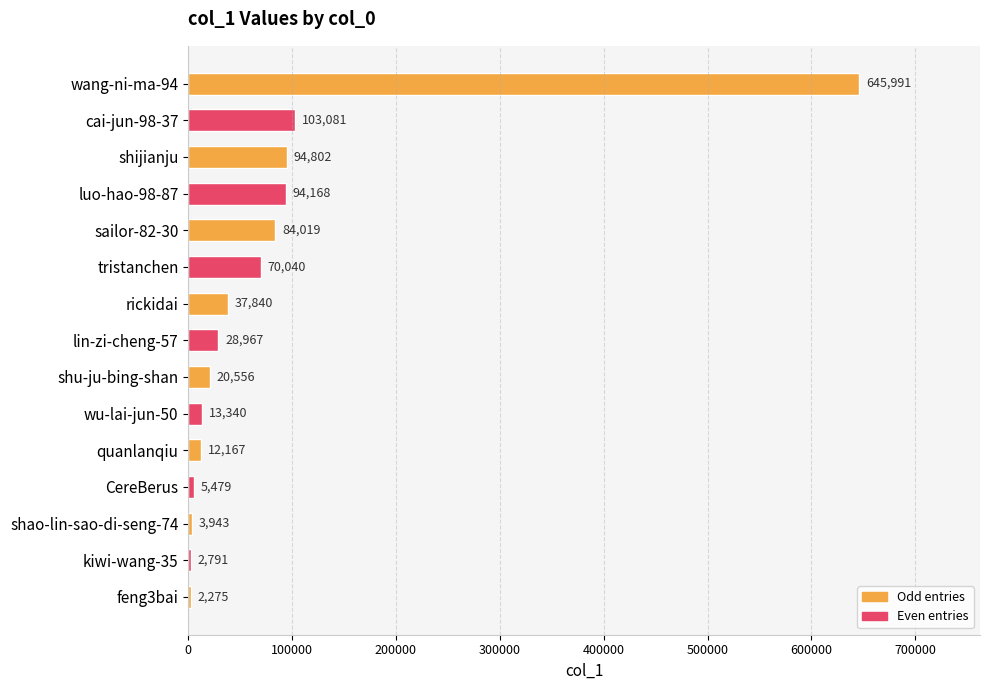

What is the maximum value shown in the chart?

645991